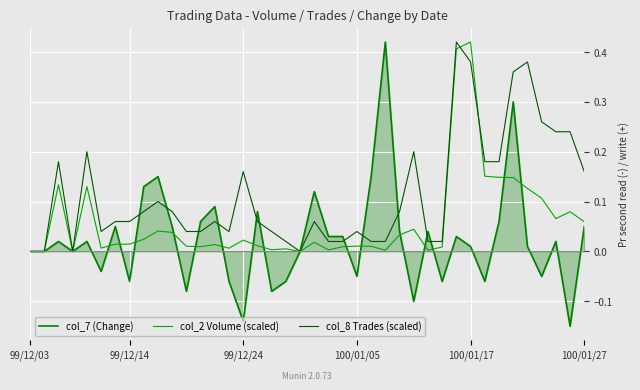

Which series has the largest total across all categories?

col_8 Trades (scaled)